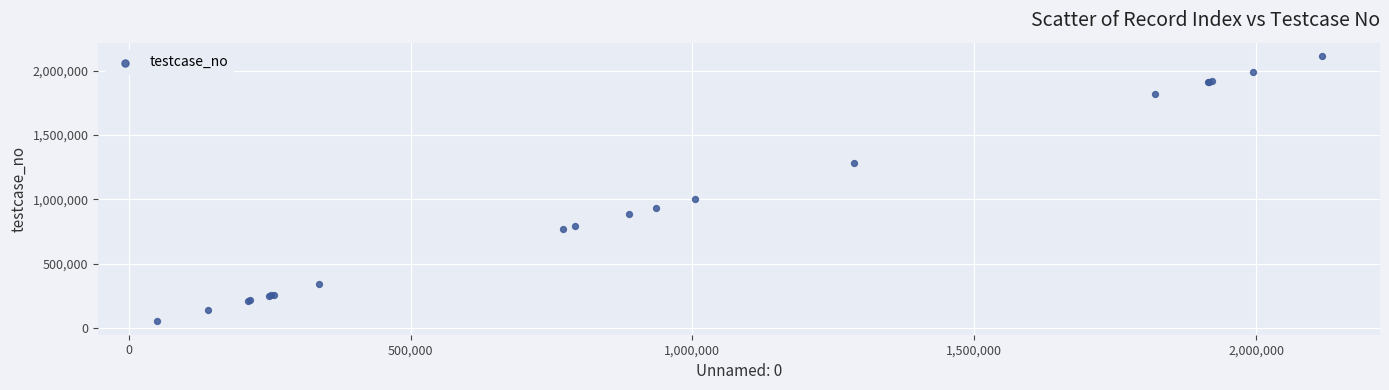

What Y value in the scatter plot is closest to 1082883?

1004401